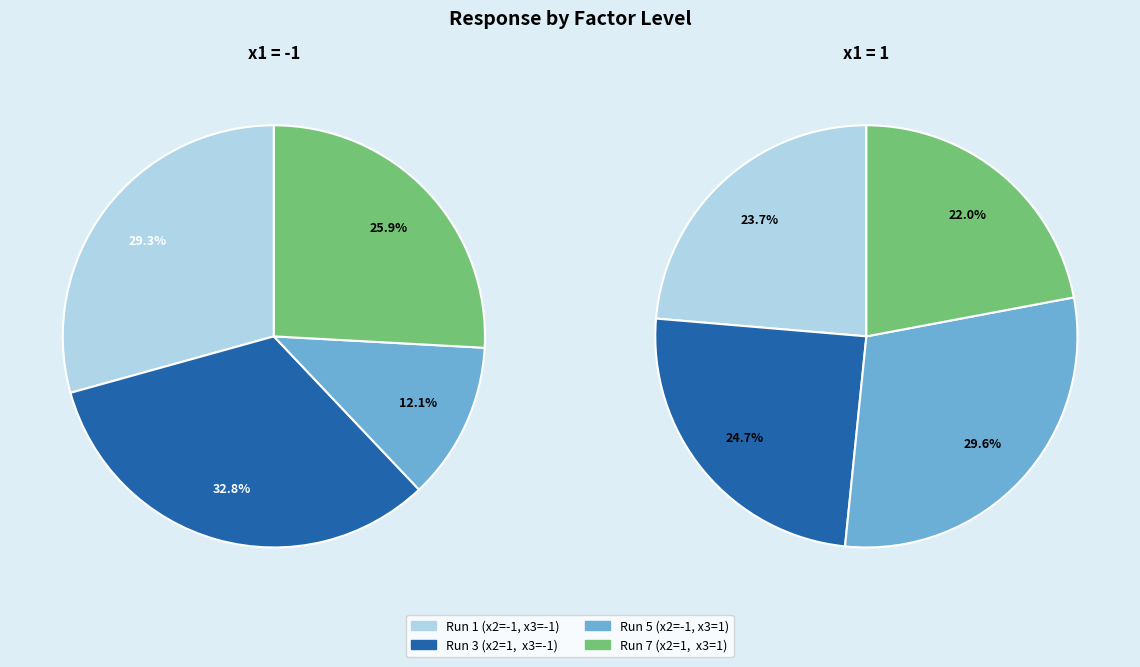

What percentage do 2 and 1 together represent?

44.8%